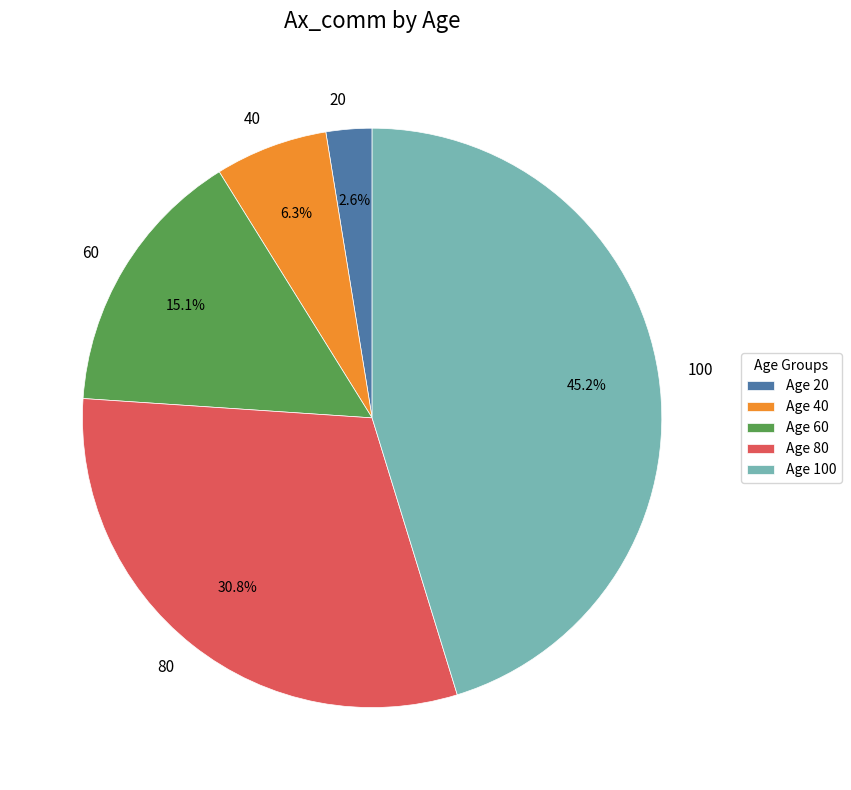

Which category has the smallest portion of the pie?

20